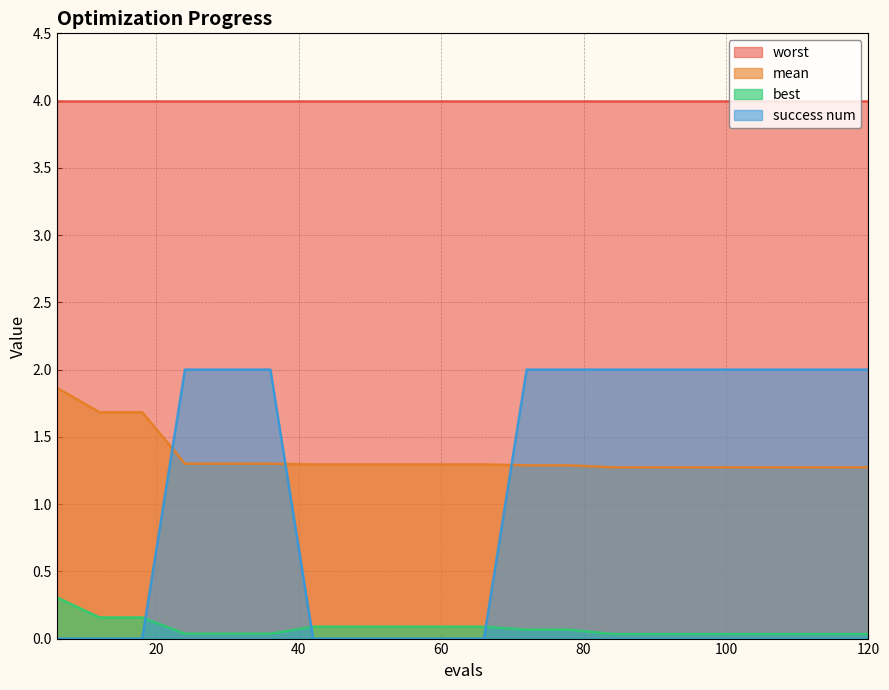

True or false: best and success num cross at least once.

True